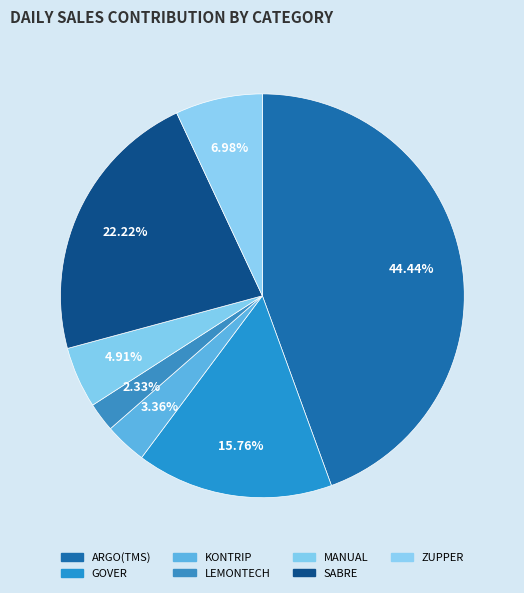

Which has a higher value, ZUPPER or GOVER?

GOVER